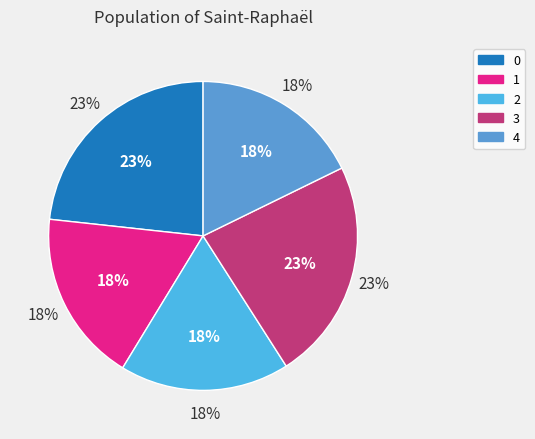

Does 4 represent more than half of the total?

No